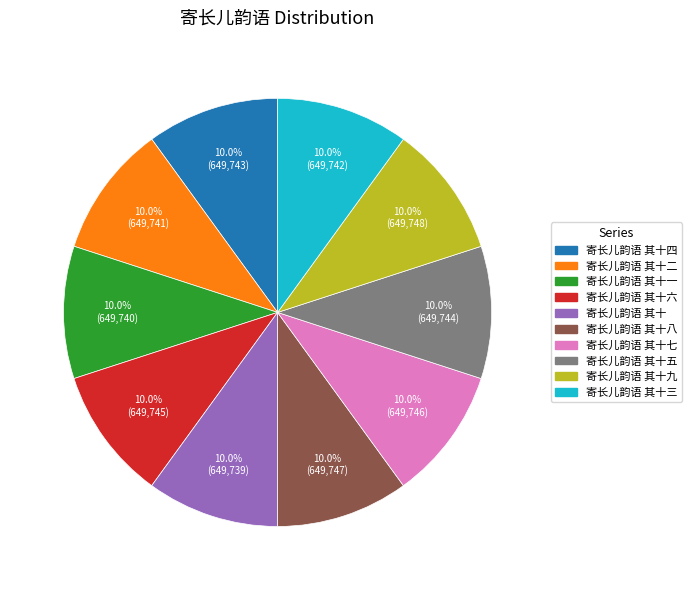

Is there any slice that represents more than half of the pie?

No